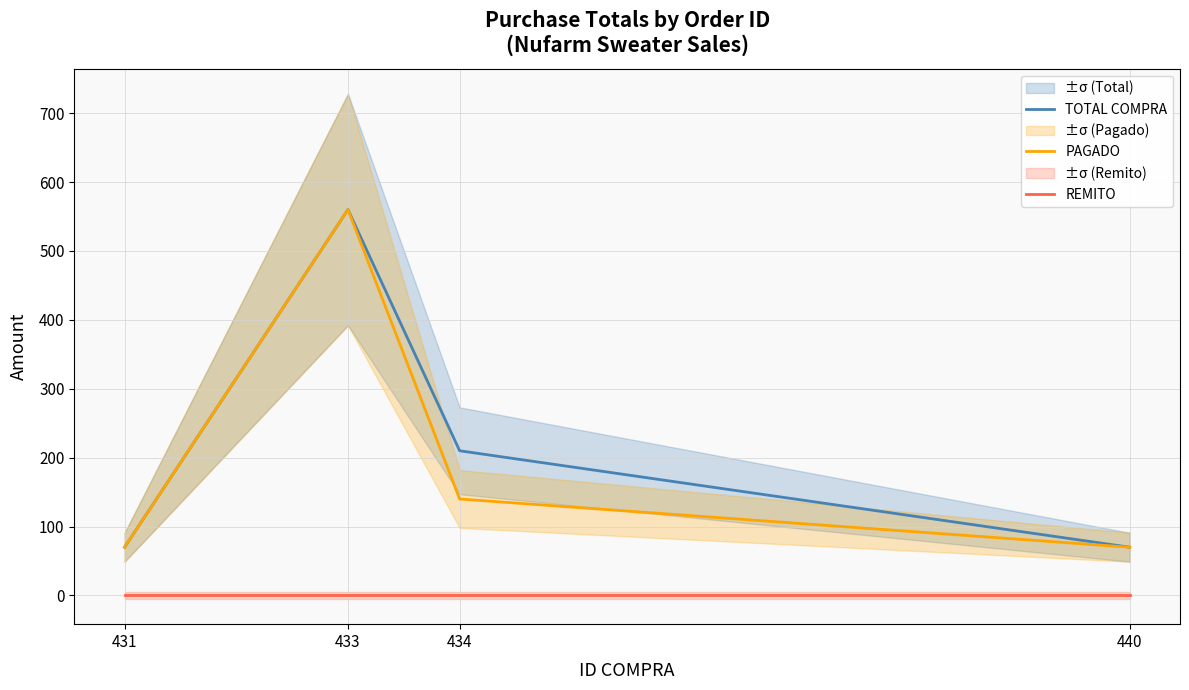

True or false: PAGADO and TOTAL COMPRA cross at least once.

False